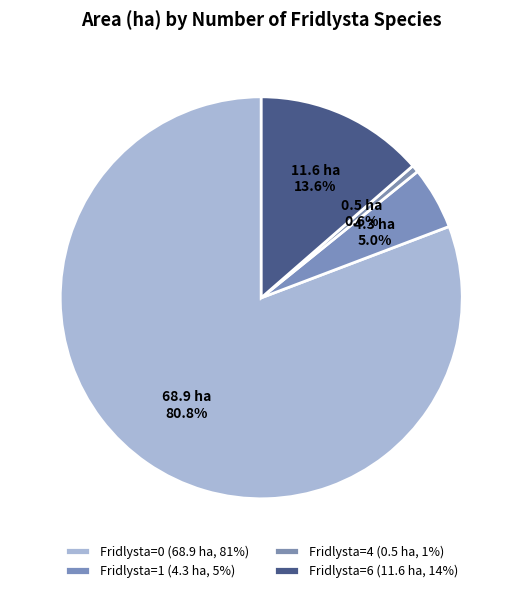

Count the number of slices in the pie.

4